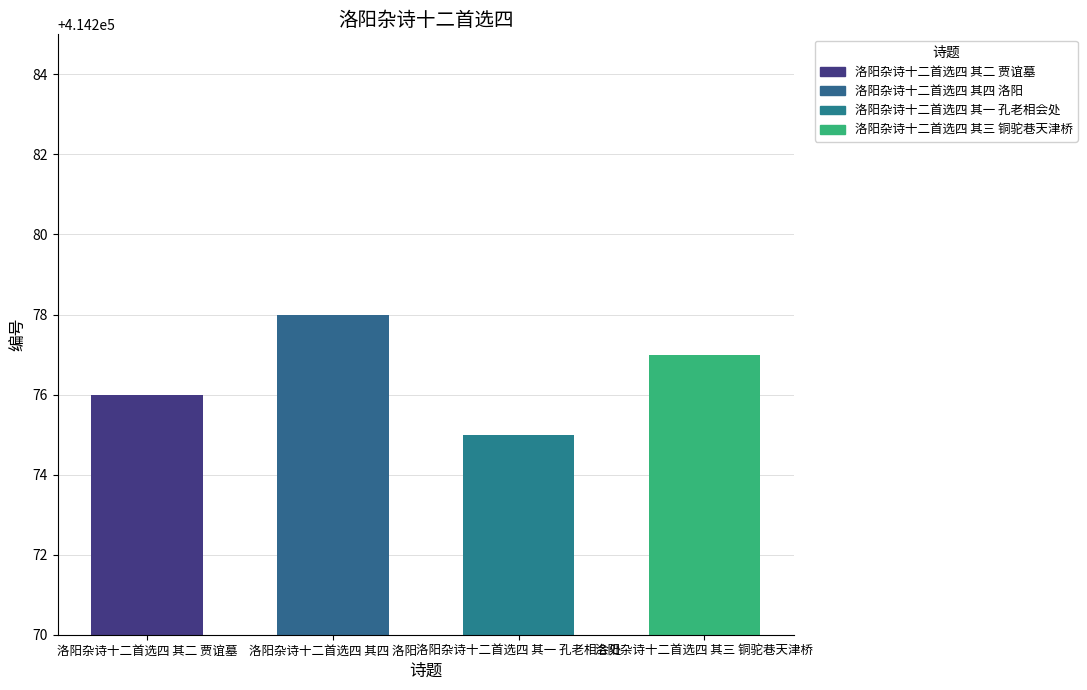

What is the difference between the values at 洛阳杂诗十二首选四 其三 铜驼巷天津桥 and 洛阳杂诗十二首选四 其二 贾谊墓?

1